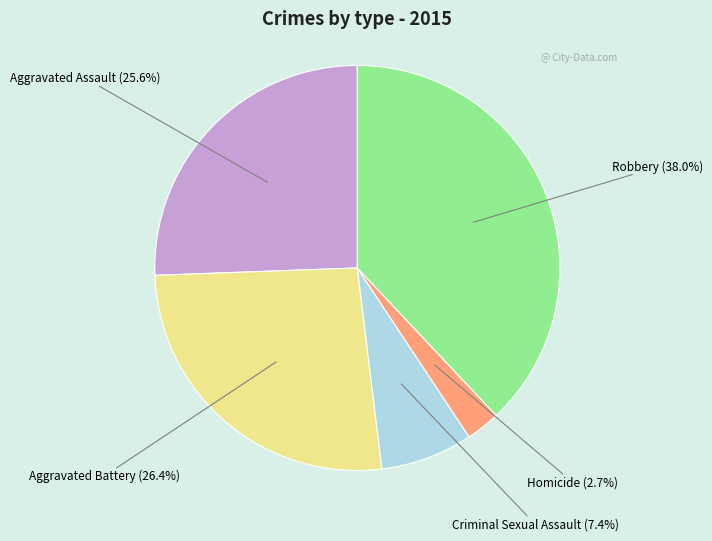

Which has a higher value, Robbery or Aggravated Battery?

Robbery